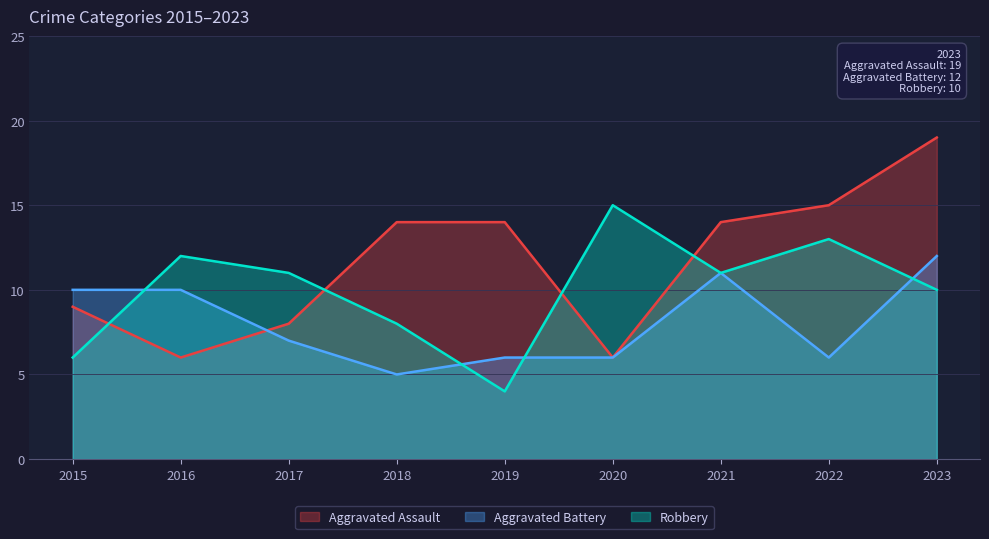

At which category does the chart reach its peak across all series?

2023